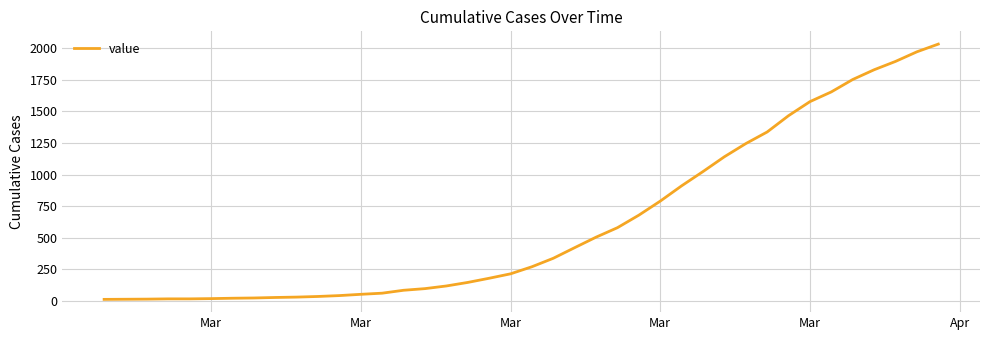

What is the difference between the maximum and minimum values?

2019